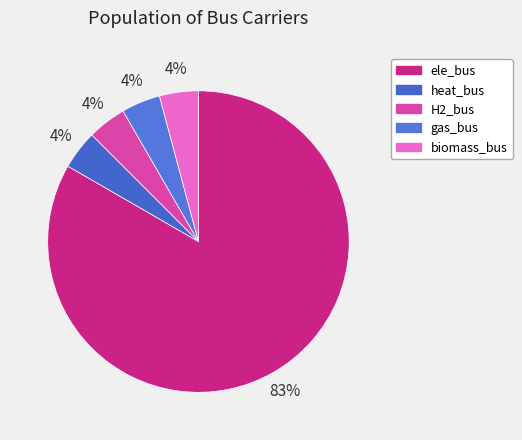

What is the ratio of the value at heat_bus to the value at biomass_bus?

1.0